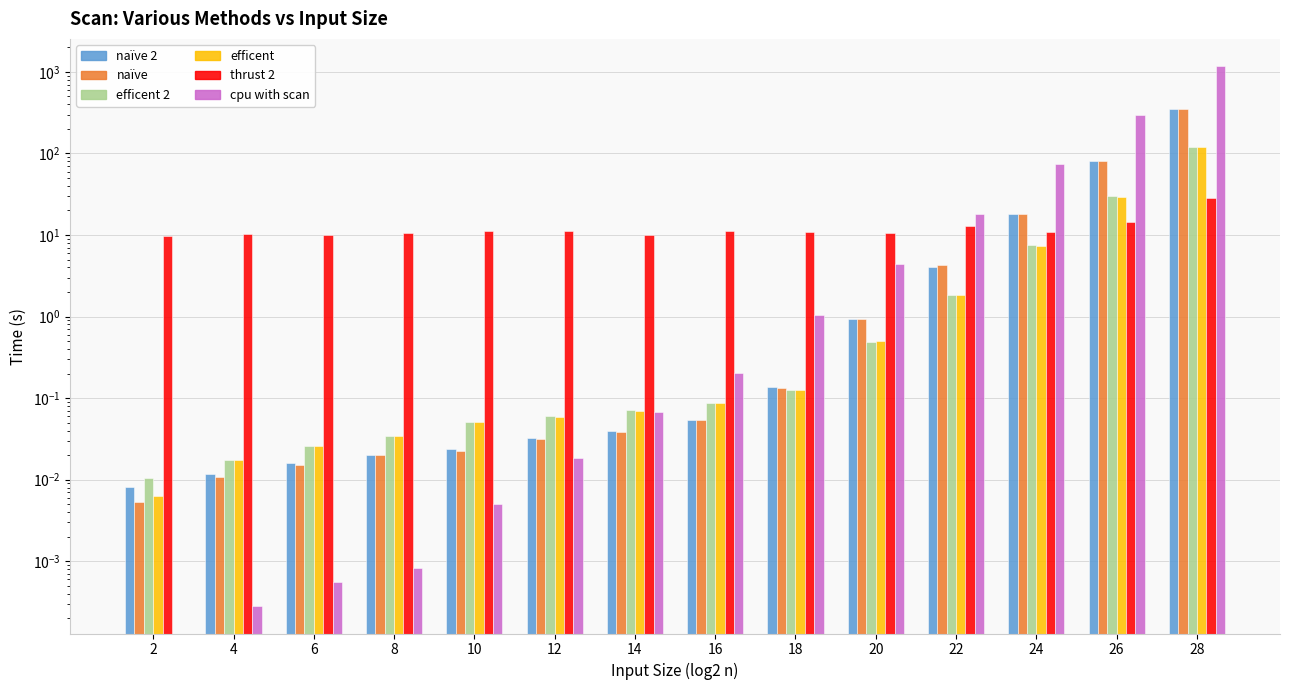

What is the difference between the maximum and second lowest values in the efficent series?

119.3